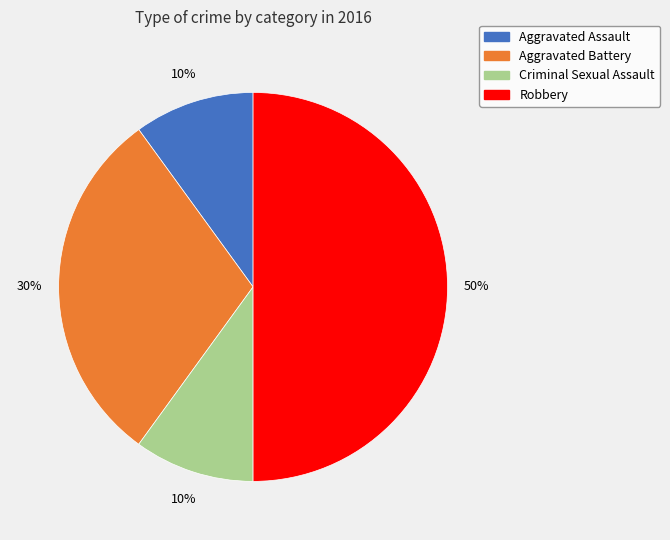

To the nearest percent, what is the average slice percentage?

25%